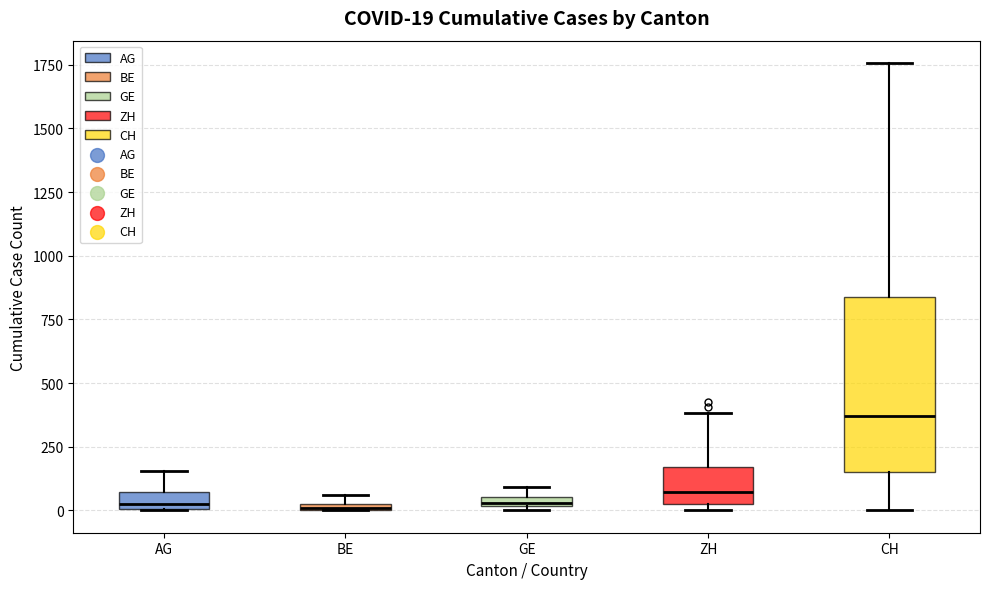

Which box's median line is the highest?

CH